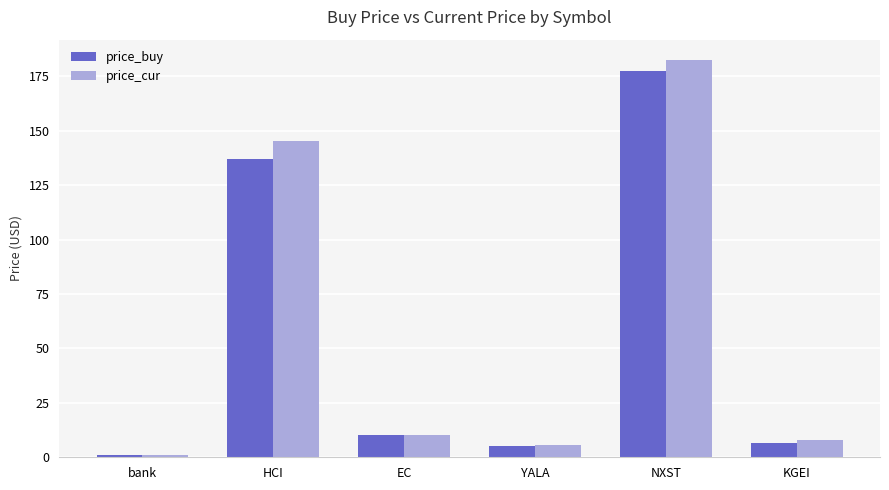

How many bars are there in total?

12